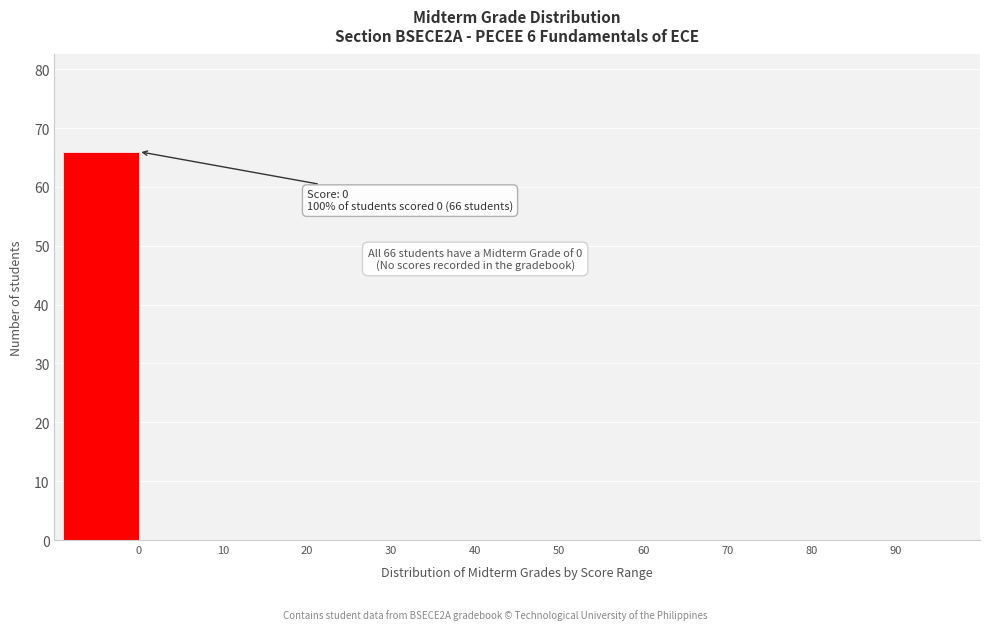

Reading right to left, transcribe all the data shown in this chart.

90=0	80=0	70=0	60=0	50=0	40=0	30=0	20=0	10=0	0=66